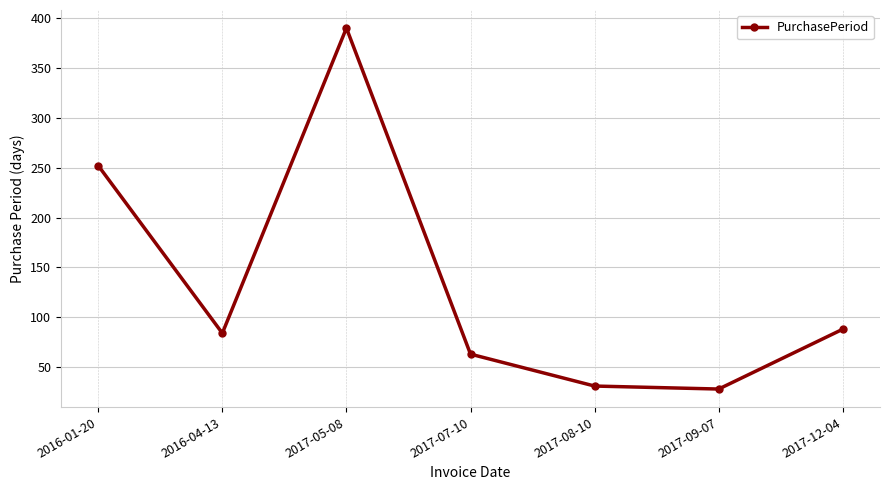

What is the sum of the values at 2016-01-20 and 2017-12-04?

340